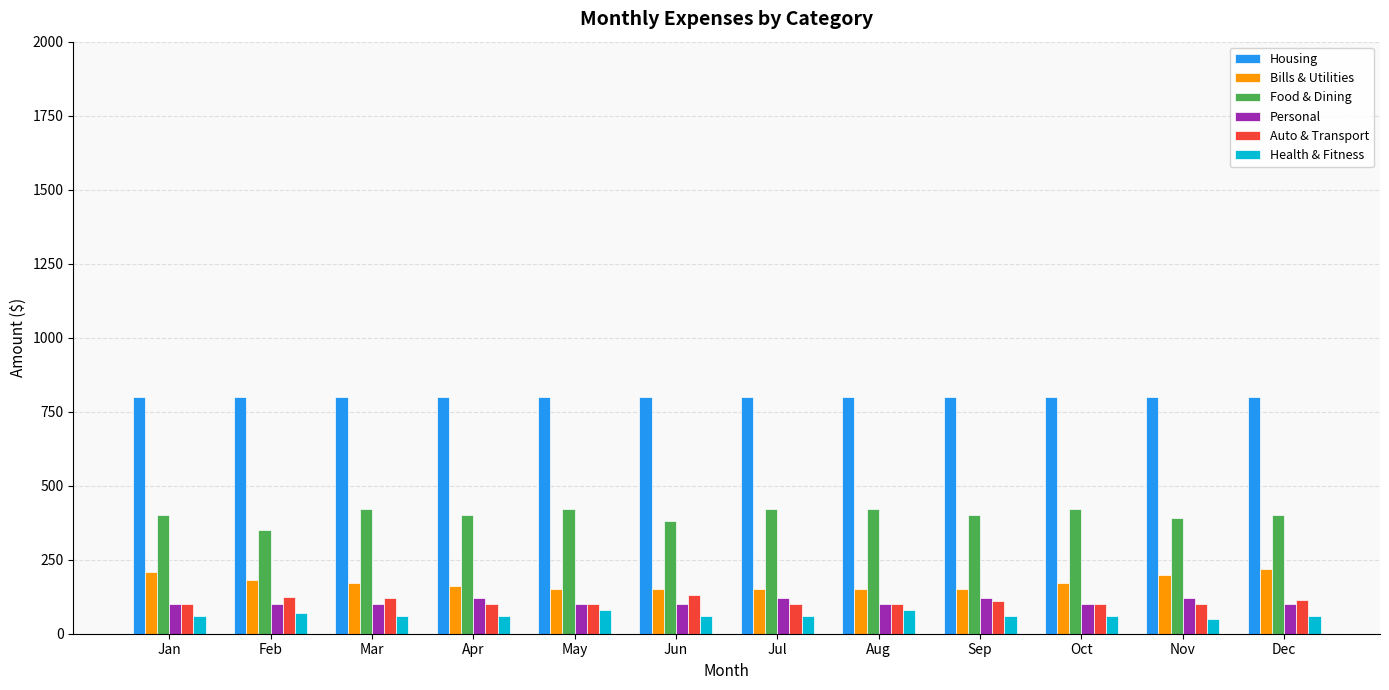

Is the value of Health & Fitness at Sep greater than the value of Bills & Utilities at May?

No